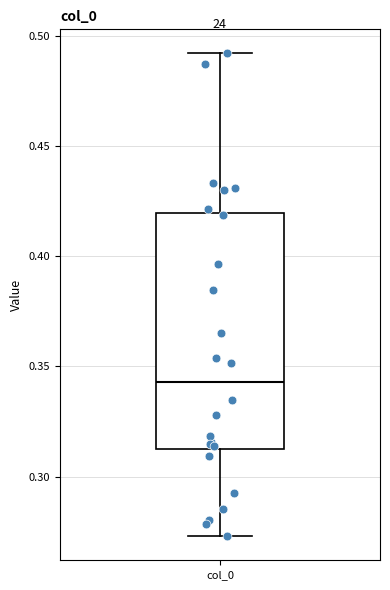

Read this box plot against the y-axis: the position of the median line, the range covered by the box, and the ends of both whiskers. The values are not printed on the chart, so give them approximately, as read against the axis.

median 0.345, box 0.315 to 0.420, whiskers 0.275 to 0.490